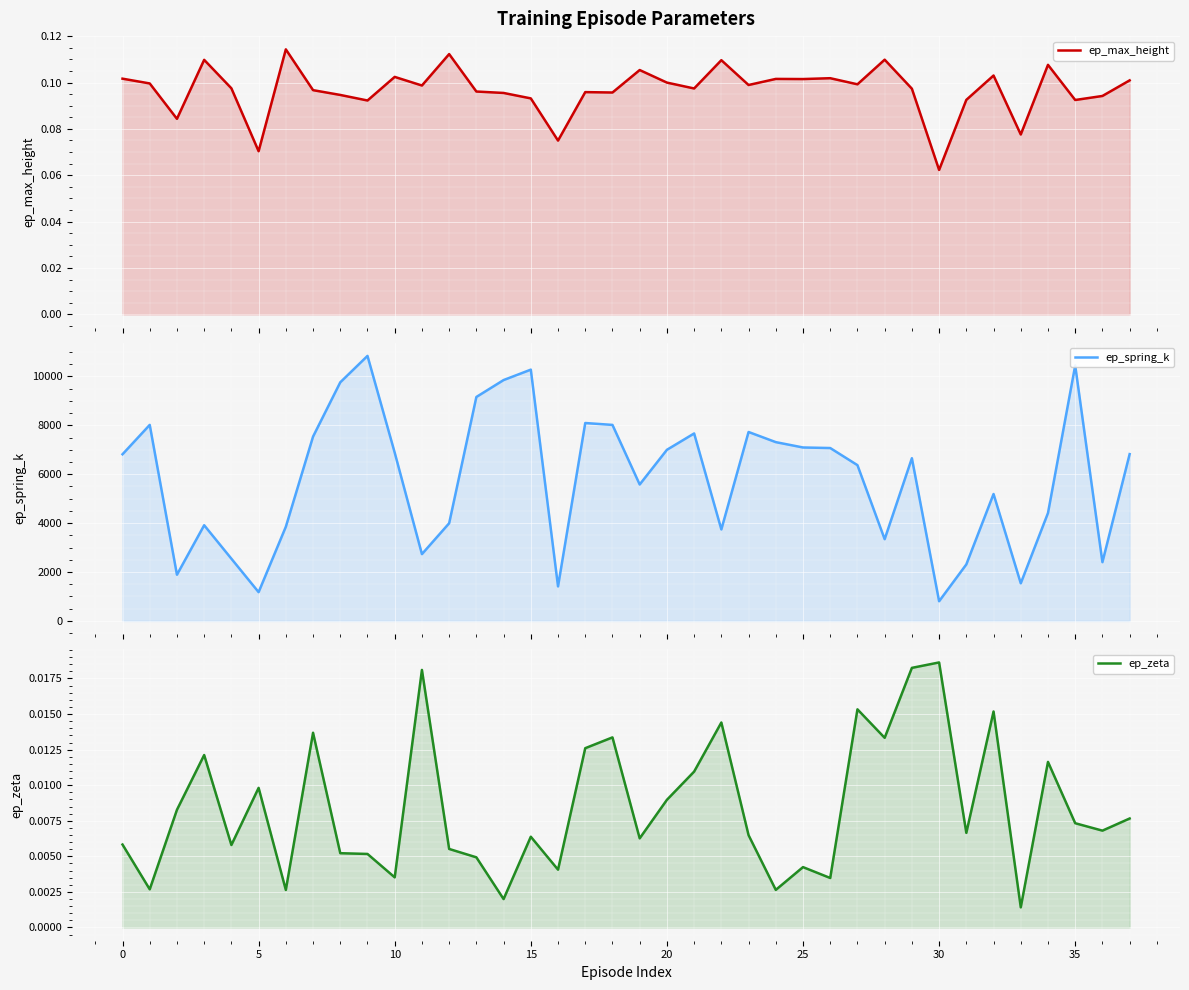

Rank the series by their maximum value, from lowest to highest.

ep_zeta, ep_max_height, ep_spring_k